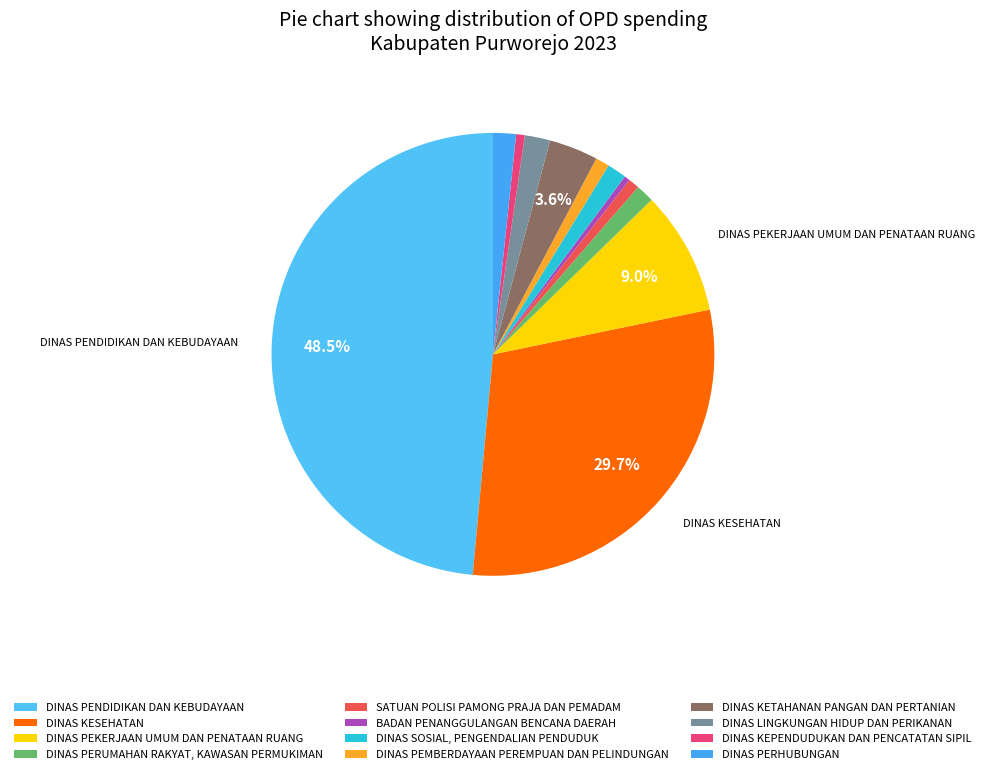

Which category has the biggest portion of the pie?

DINAS PENDIDIKAN DAN KEBUDAYAAN